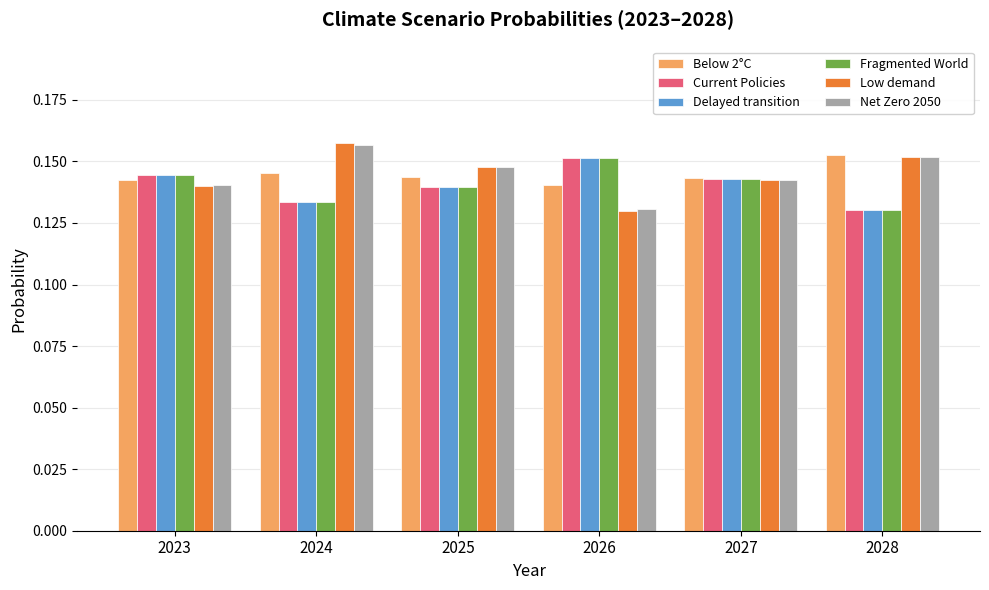

Rank the categories by Fragmented World value from lowest to highest.

2028, 2024, 2025, 2027, 2023, 2026